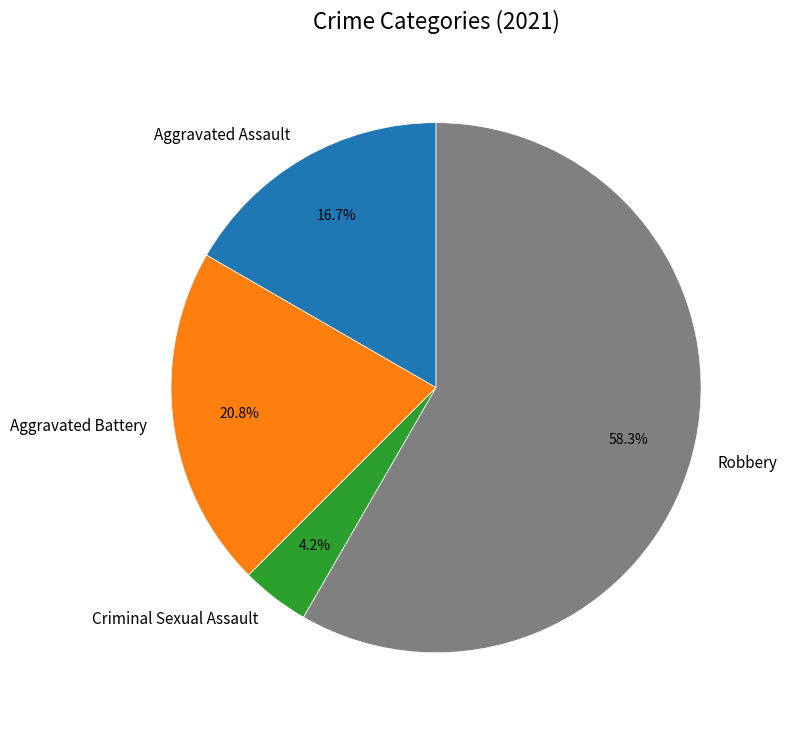

Which category accounts for the majority?

Robbery